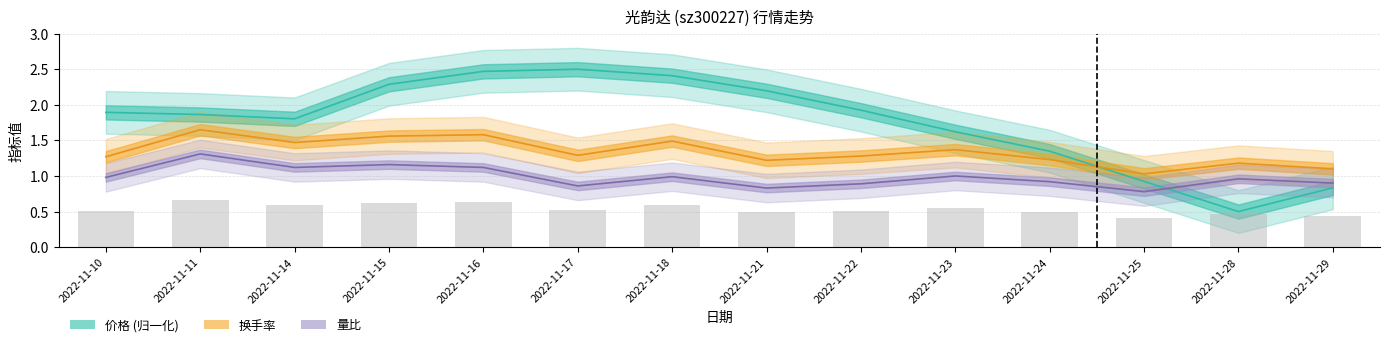

Reading right to left, list all the values displayed in this chart.

价格: 0.8	0.5	0.9	1.3	1.6	1.9	2.2	2.4	2.5	2.5	2.3	1.8	1.9	1.9
换手率: 1.1	1.2	1.0	1.2	1.4	1.3	1.2	1.5	1.3	1.6	1.6	1.5	1.6	1.3
量比: 0.9	1.0	0.8	0.9	1.0	0.9	0.8	1.0	0.9	1.1	1.2	1.1	1.3	1.0